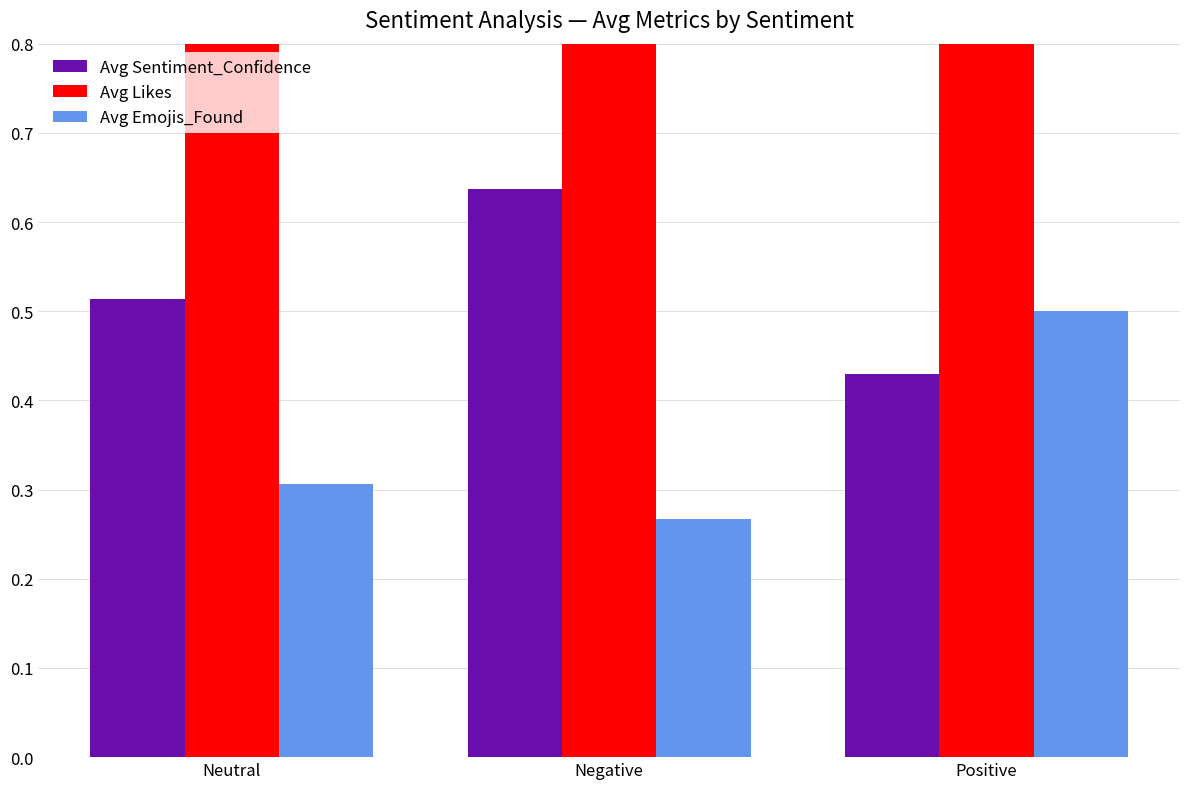

What is the total value across all series at Positive?

2.9